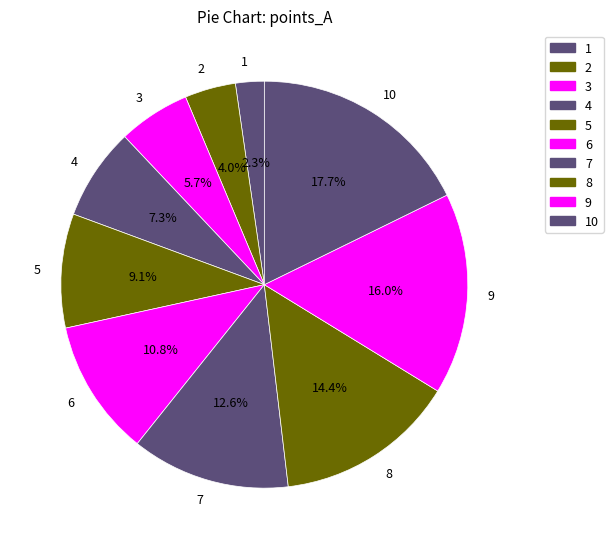

Approximately how many times larger is the value at 6 compared to 7?

0.9